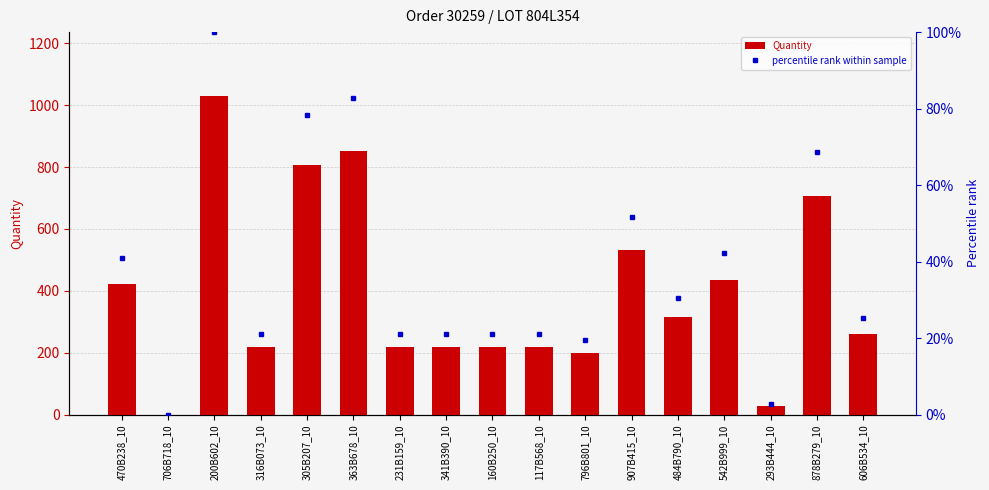

Which category has the lowest value across all series?

706B718_10